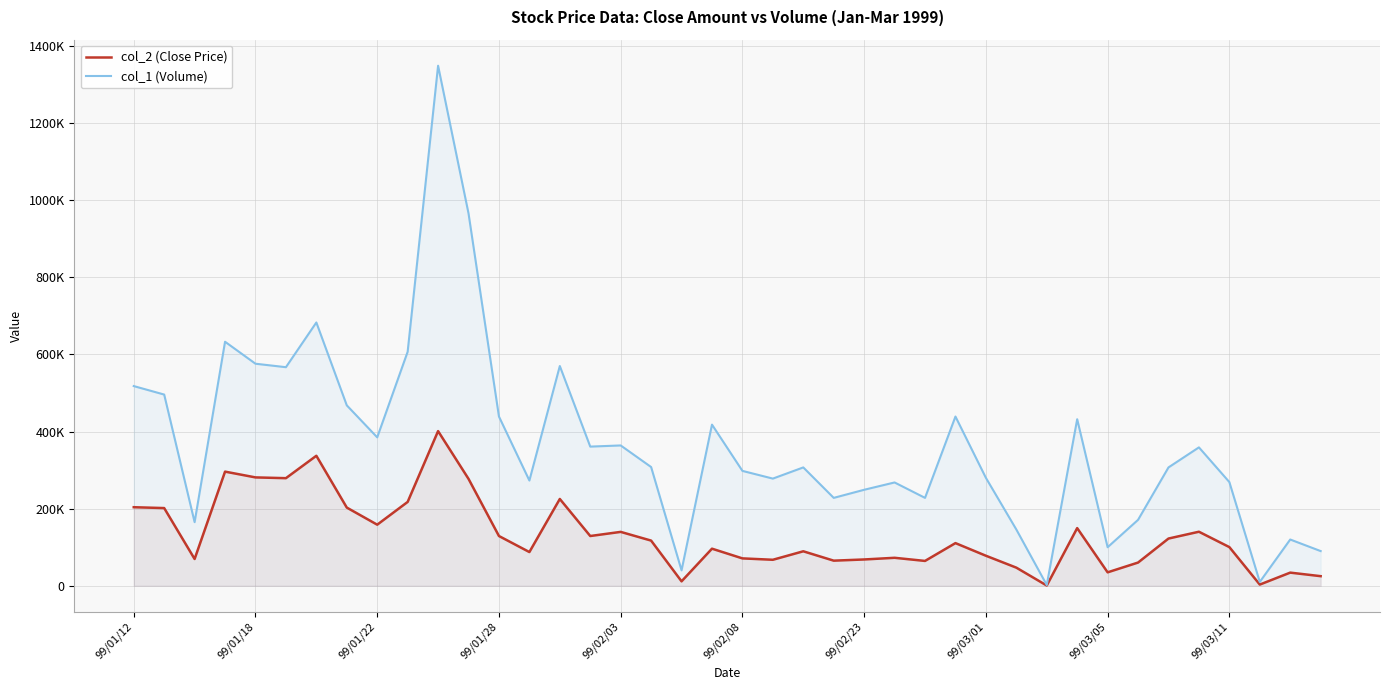

How many data points does each series have?

40